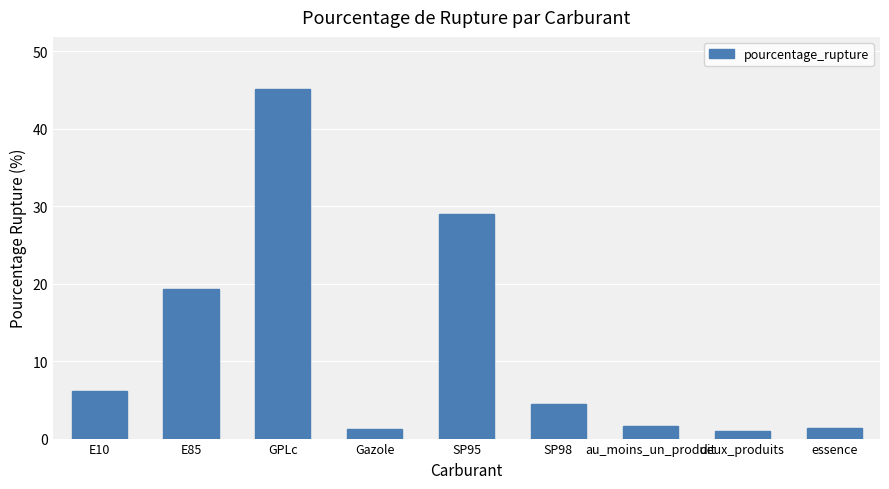

Is it true that the value at GPLc is 13.9?

False